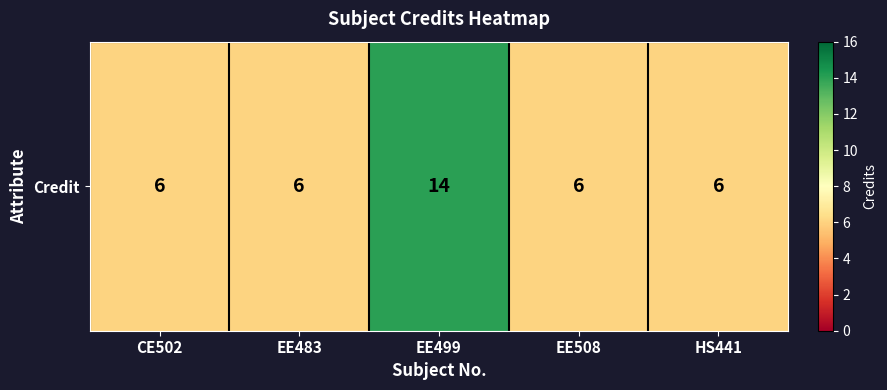

Rank the categories by value from lowest to highest.

CE502, EE483, EE508, HS441, EE499